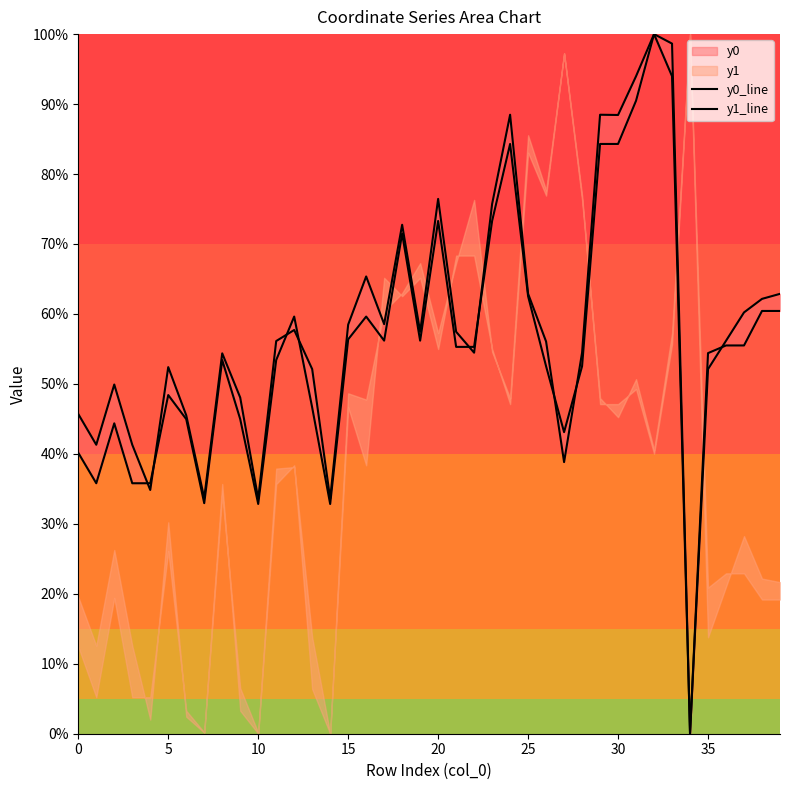

How many lines are shown in the chart?

2